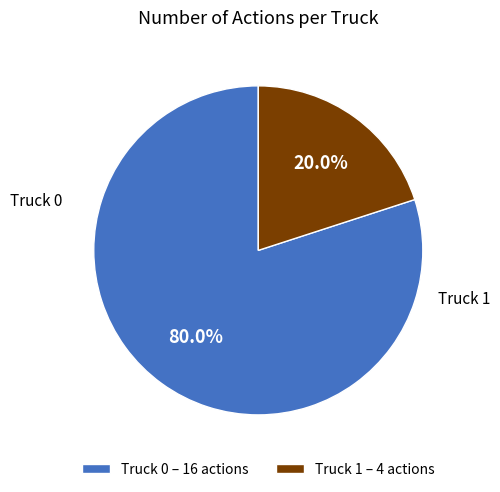

Which has a higher value, Truck 1 or Truck 0?

Truck 0